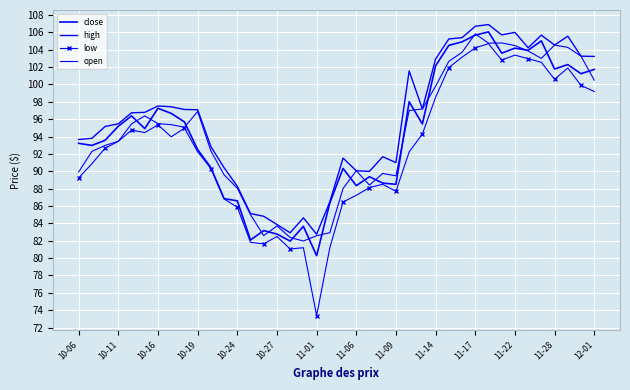

At which category does open reach its first local peak?

10-27